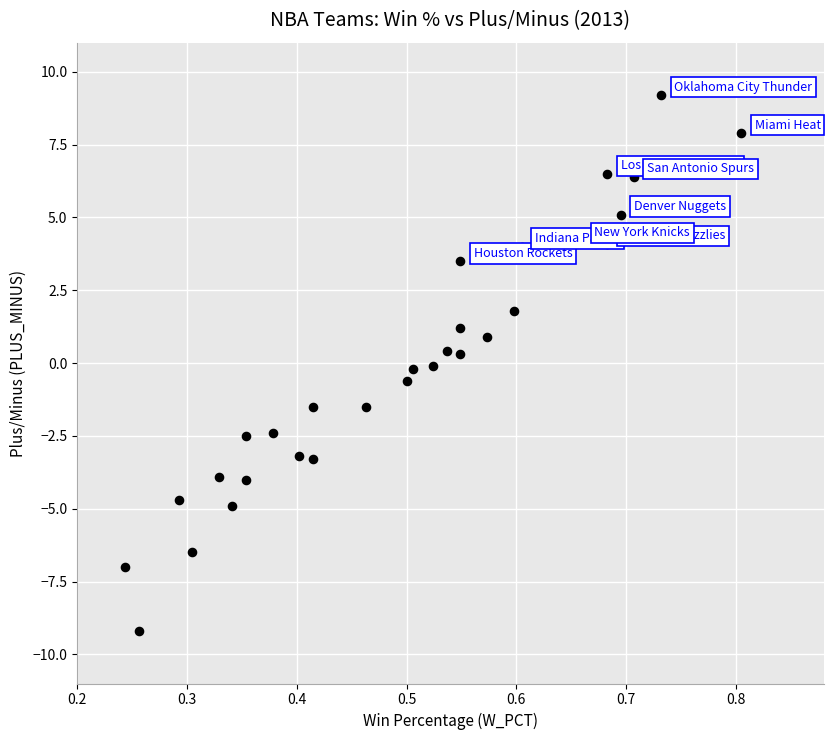

What is the range of X values (max minus min)?

0.6